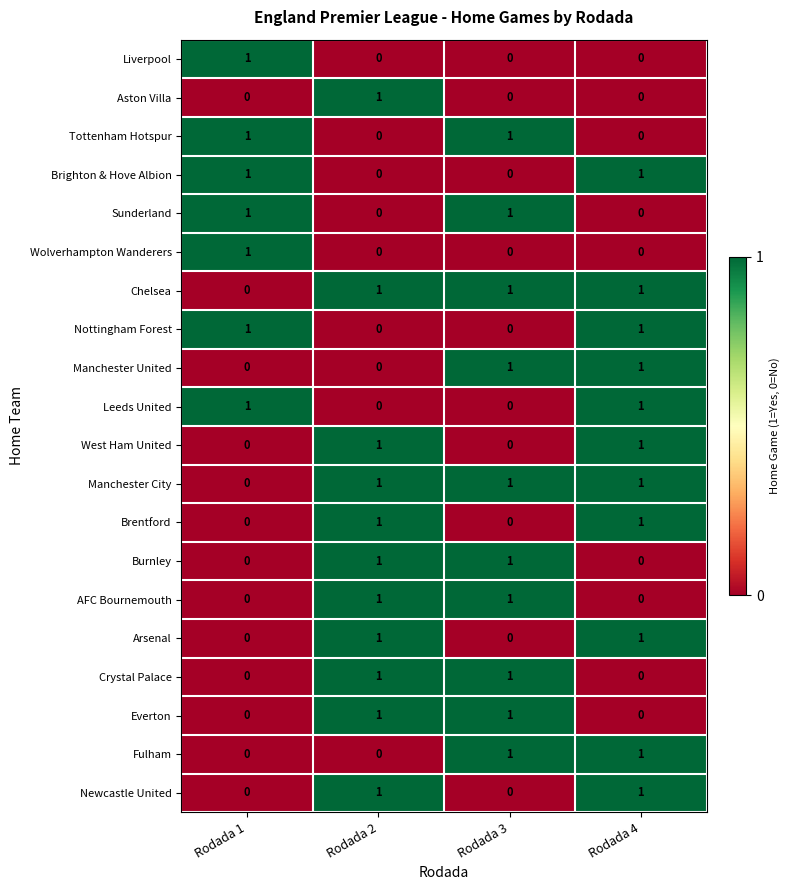

How many Nottingham Forest values are between 0 and 1?

4